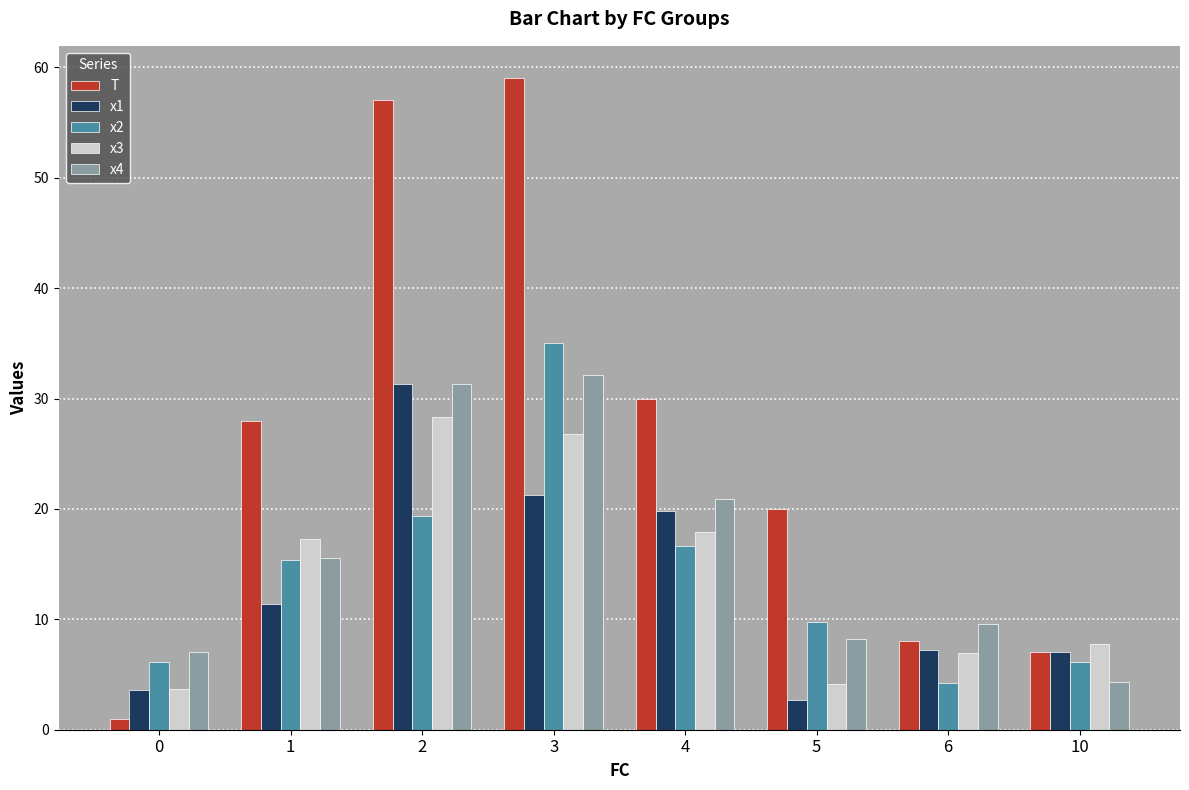

Which series has the largest range (max minus min)?

T